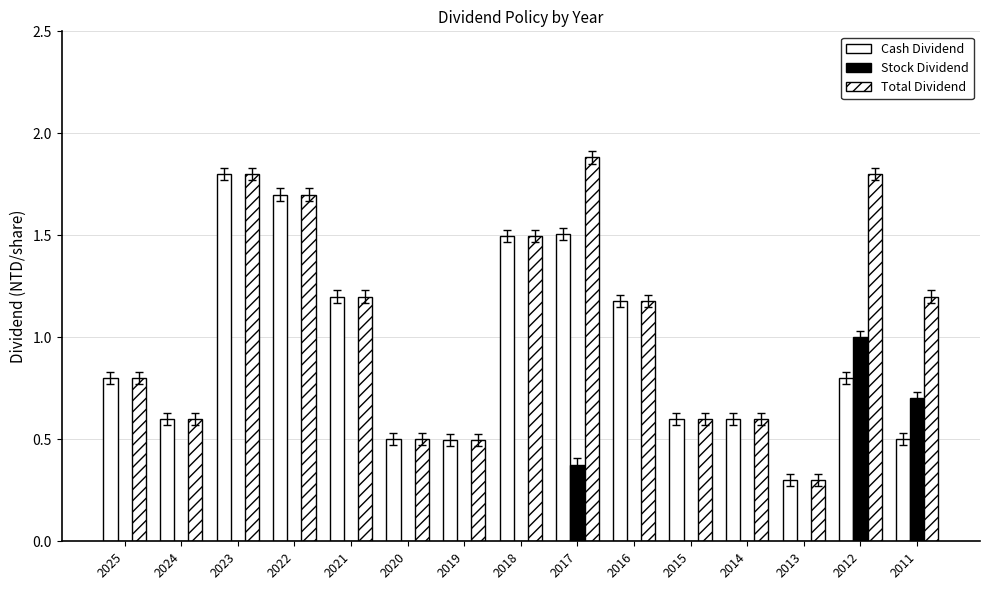

At which label does Stock Dividend reach its peak?

2012